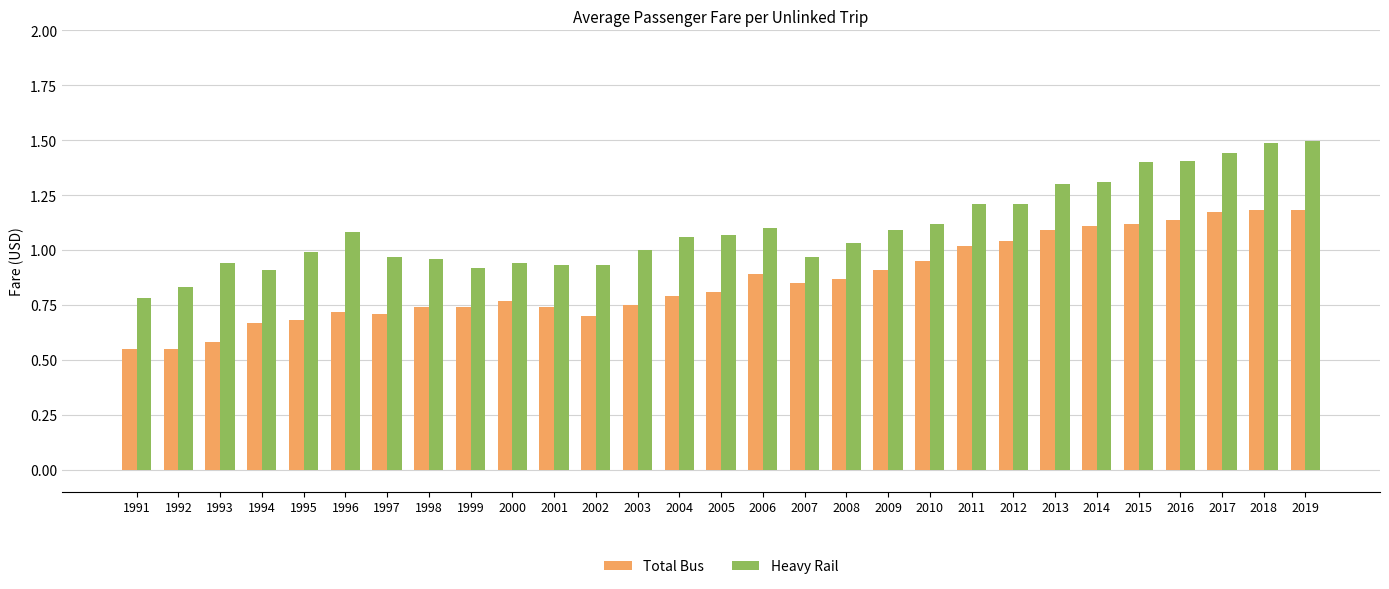

What is the sum of all Heavy Rail values?

31.9